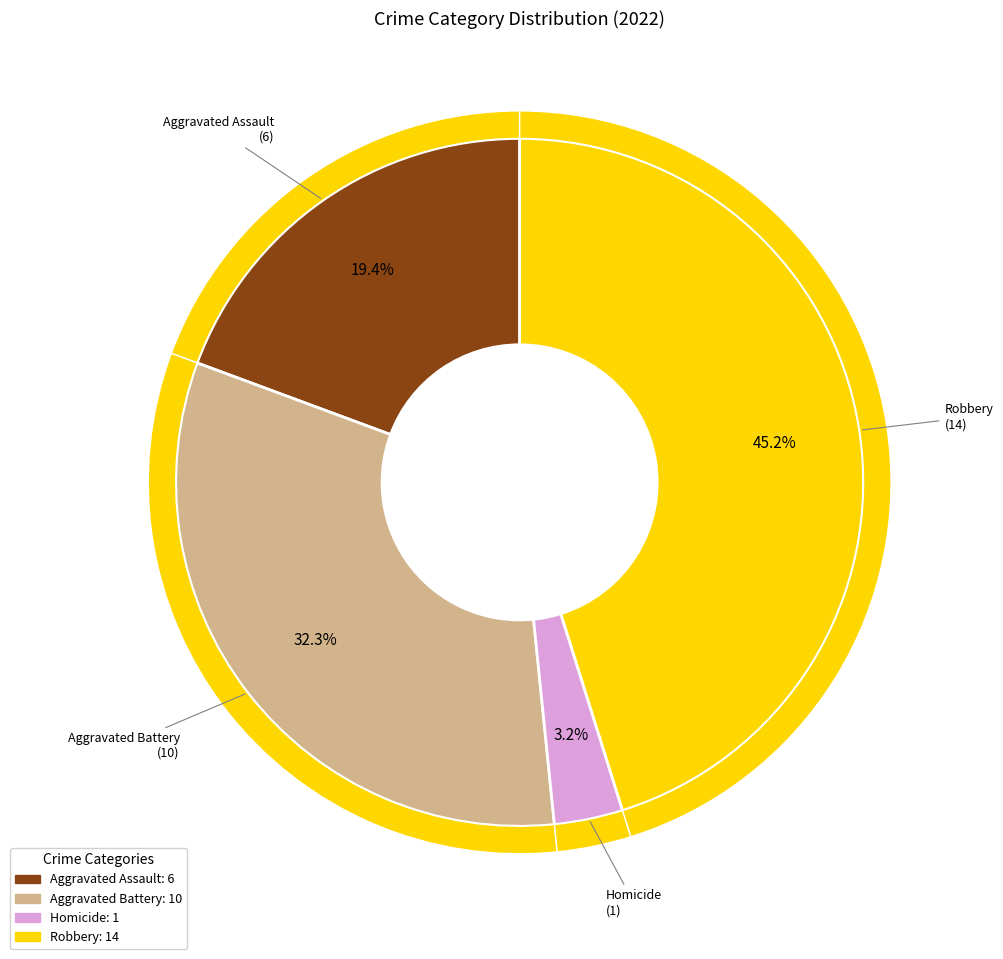

To the nearest percent, what portion does Aggravated Battery represent?

32%